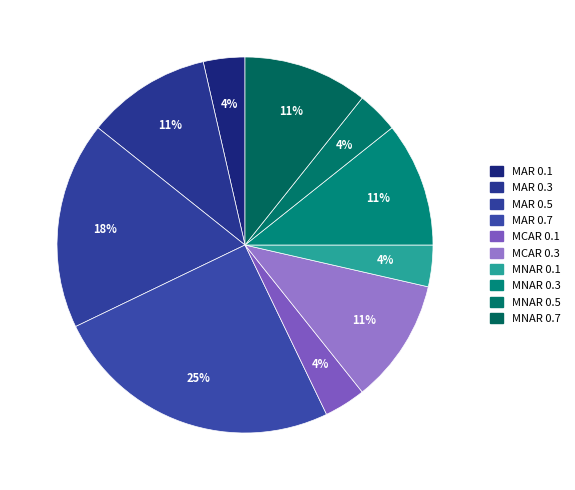

True or false: MCAR 0.3 accounts for 1% of the total.

False